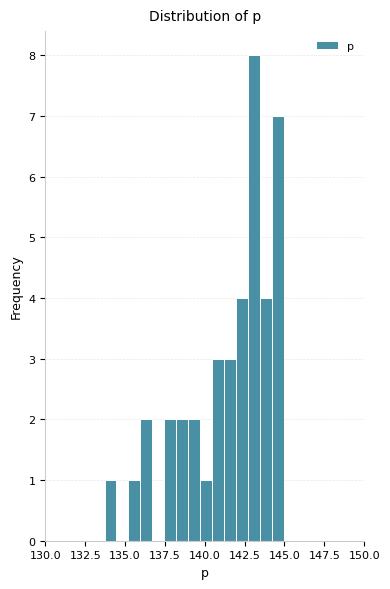

Read against the x-axis, roughly where is the centre of the tallest bar?

143.0